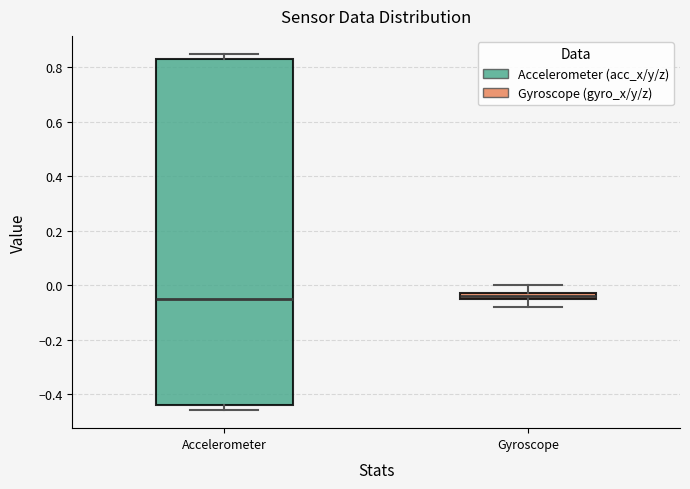

Comparing the boxes themselves (not the whiskers), which one is the tallest?

Accelerometer